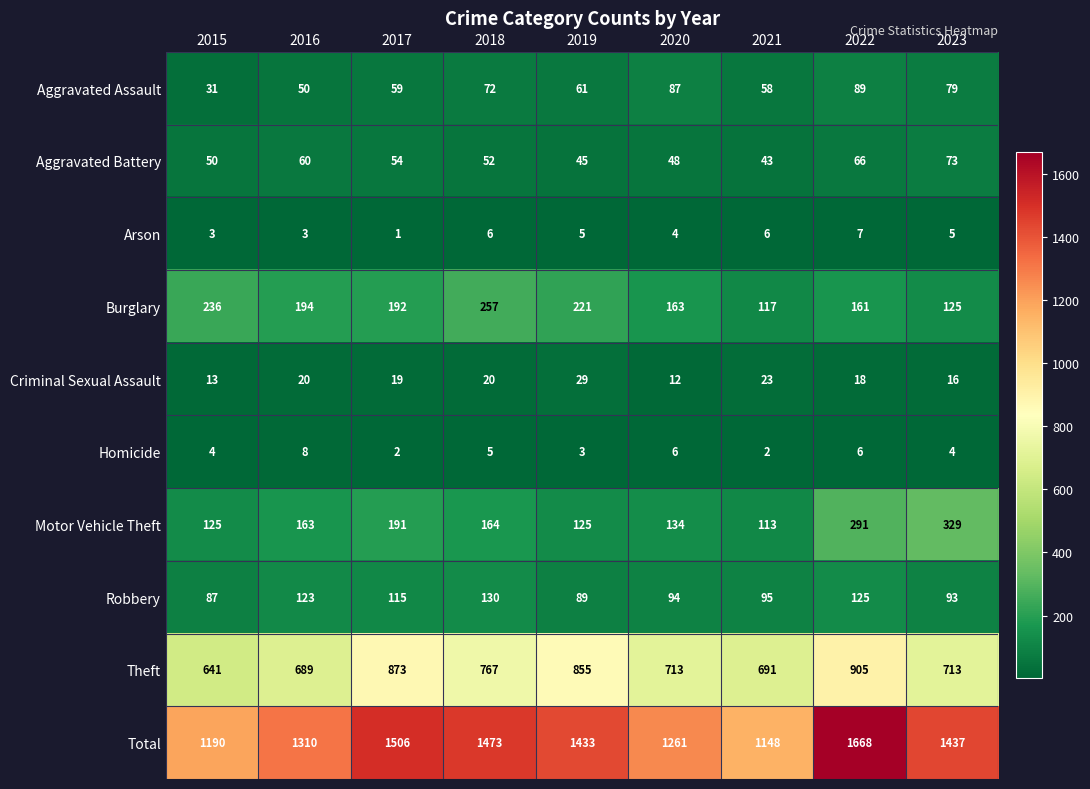

Rank the series at 2021 from lowest to highest value.

Homicide, Arson, Criminal Sexual Assault, Aggravated Battery, Aggravated Assault, Robbery, Motor Vehicle Theft, Burglary, Theft, Total